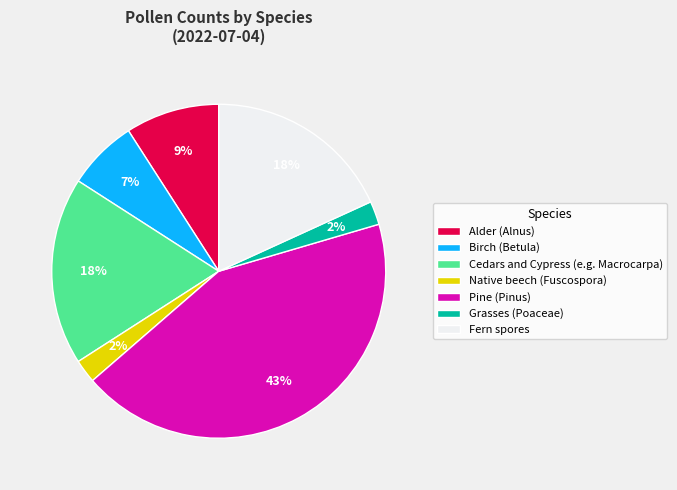

Which slice is the largest?

Pine (Pinus)